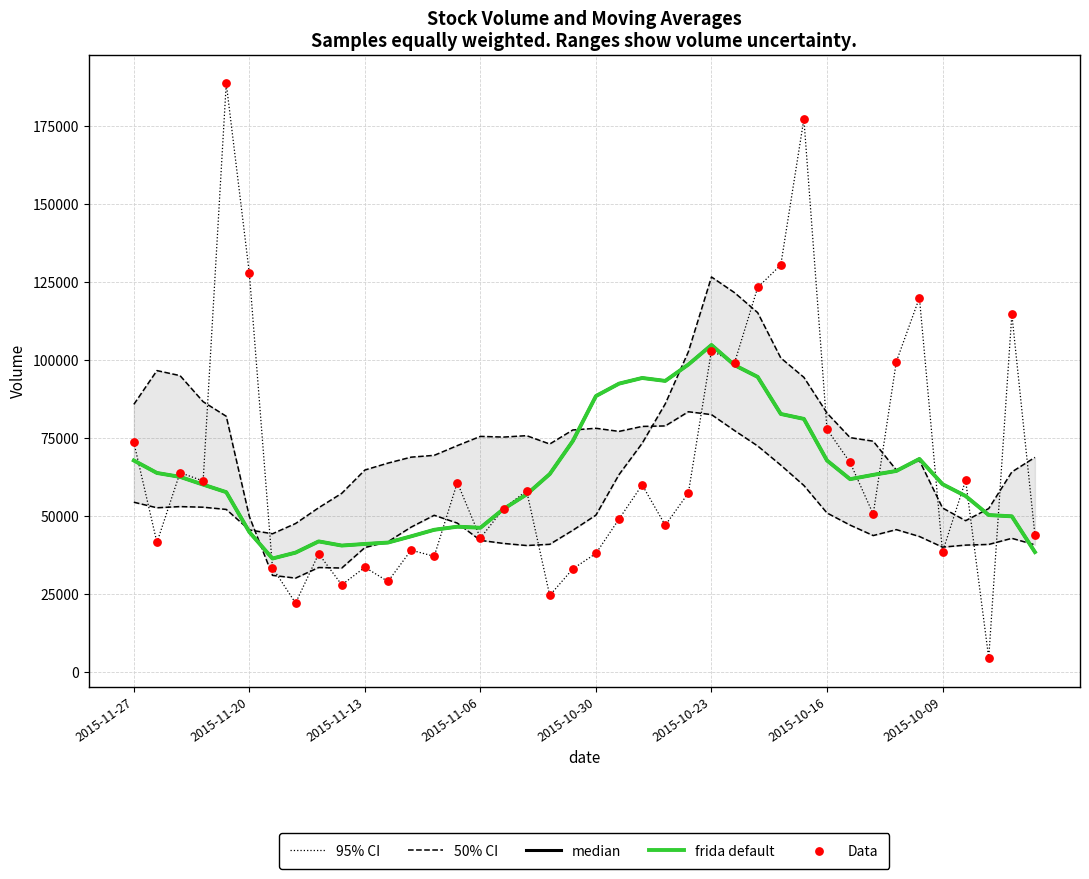

Which series has the largest Y range (max minus min)?

95% CI